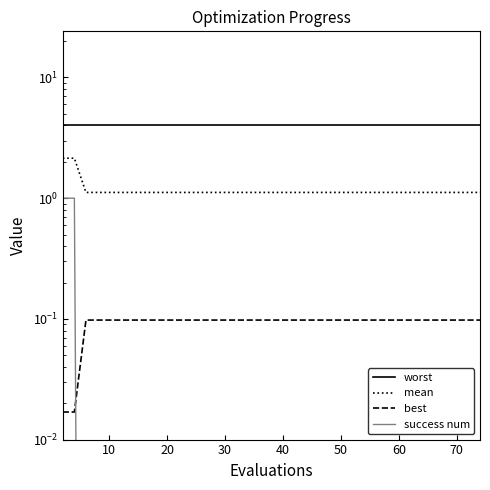

Which series has the largest range (max minus min)?

mean